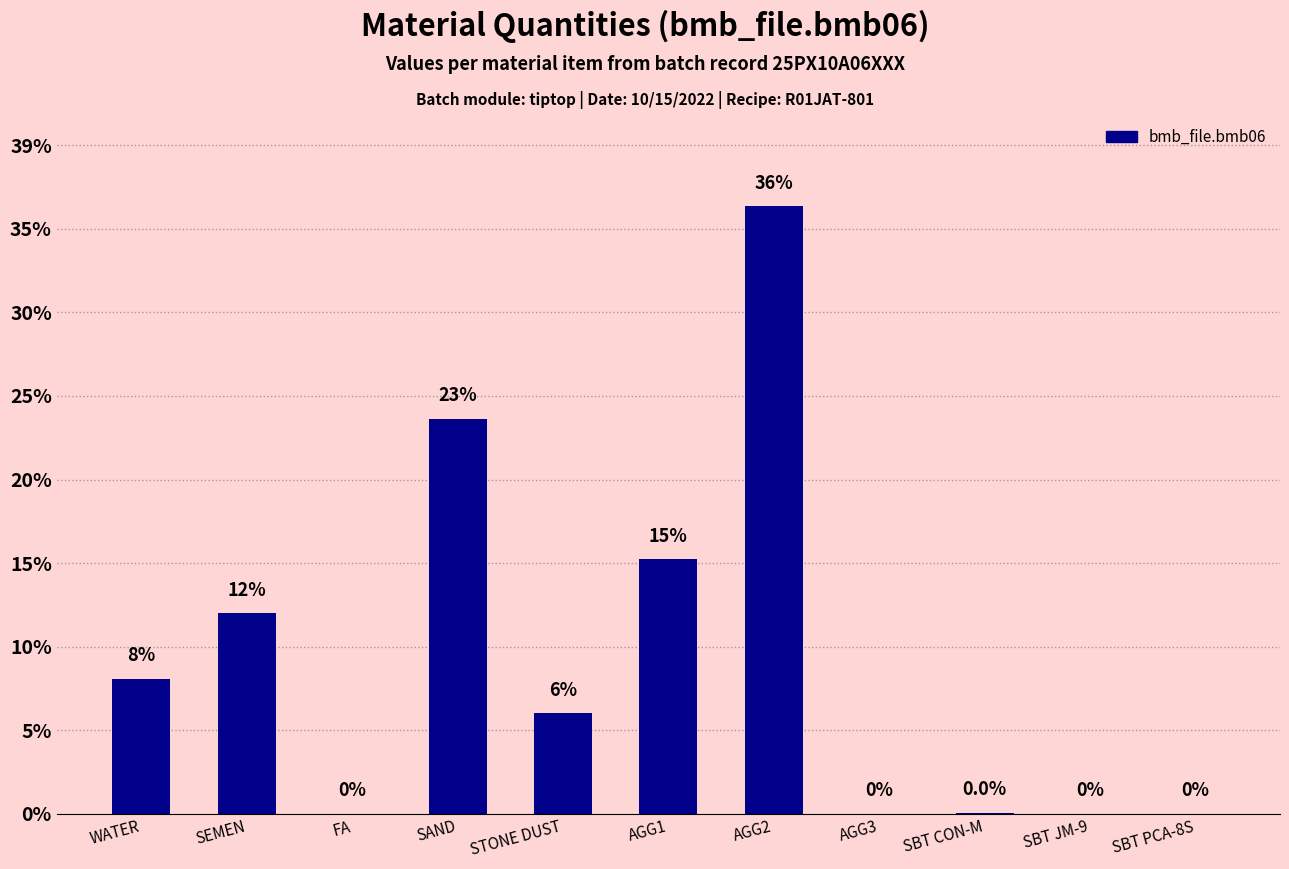

Which has a higher value, STONE DUST or SBT JM-9?

STONE DUST